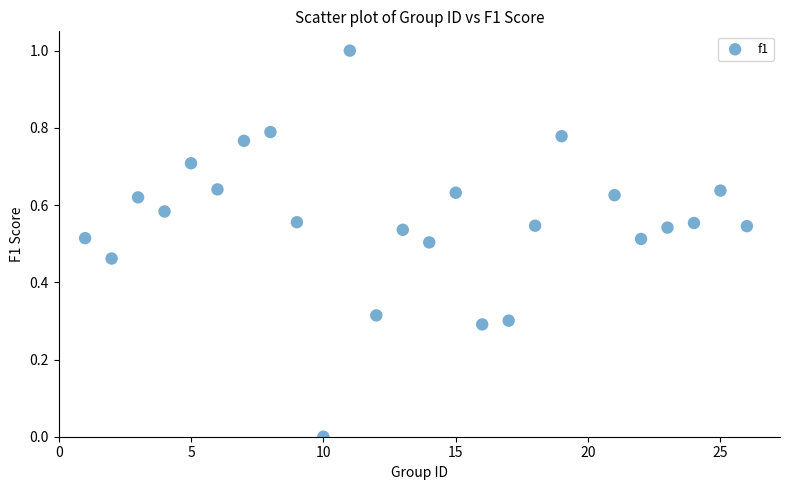

What is the range of Y values (max minus min)?

1.0